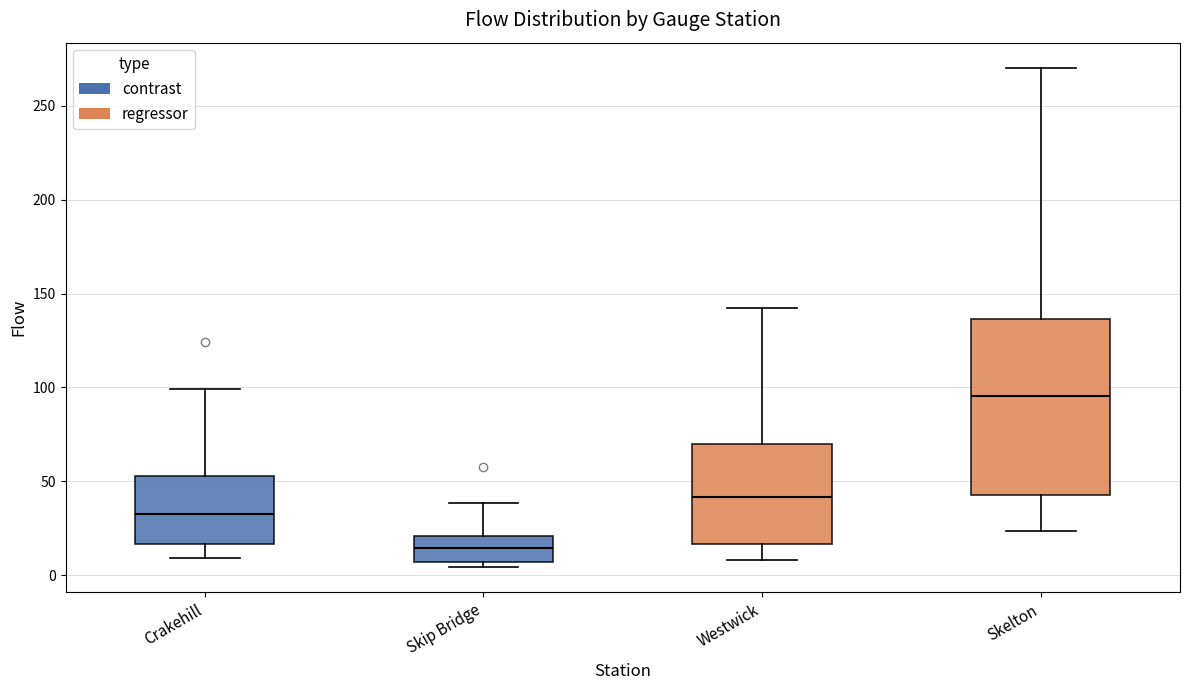

Comparing the boxes themselves (not the whiskers), which one is the tallest?

Skelton